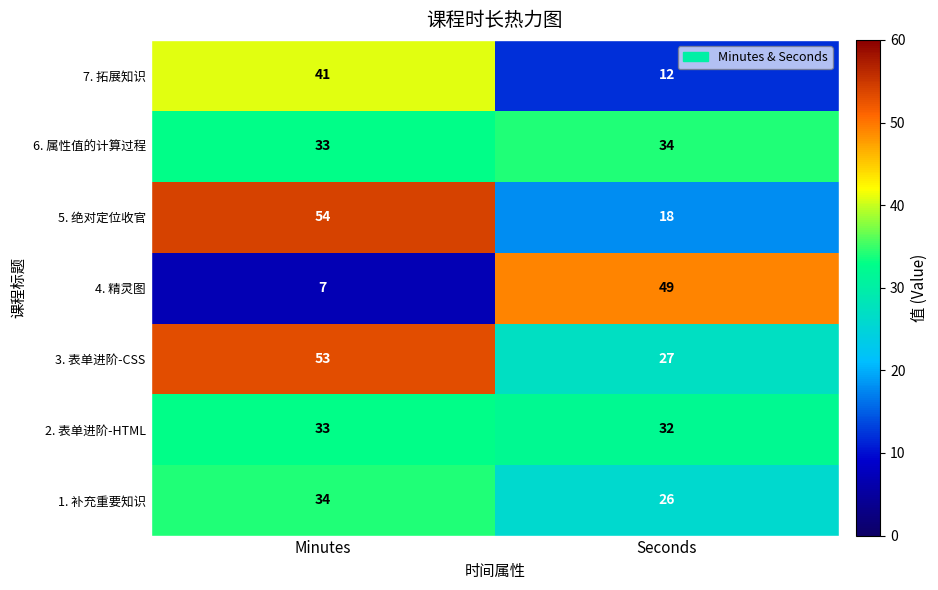

Which series has the largest total across all categories?

3. 表单进阶-CSS